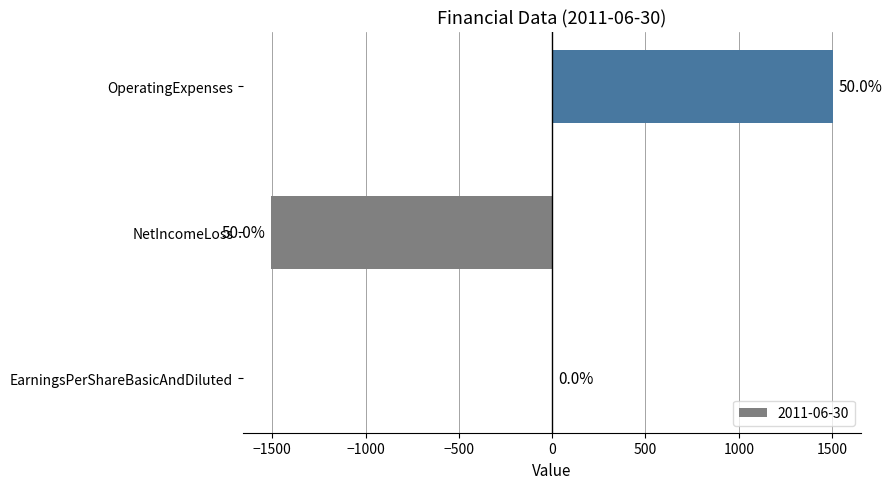

What is the maximum value shown in the chart?

1507